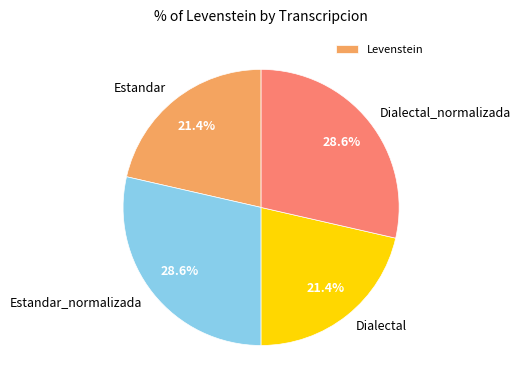

How much of the chart is everything except Dialectal_normalizada?

71.4%